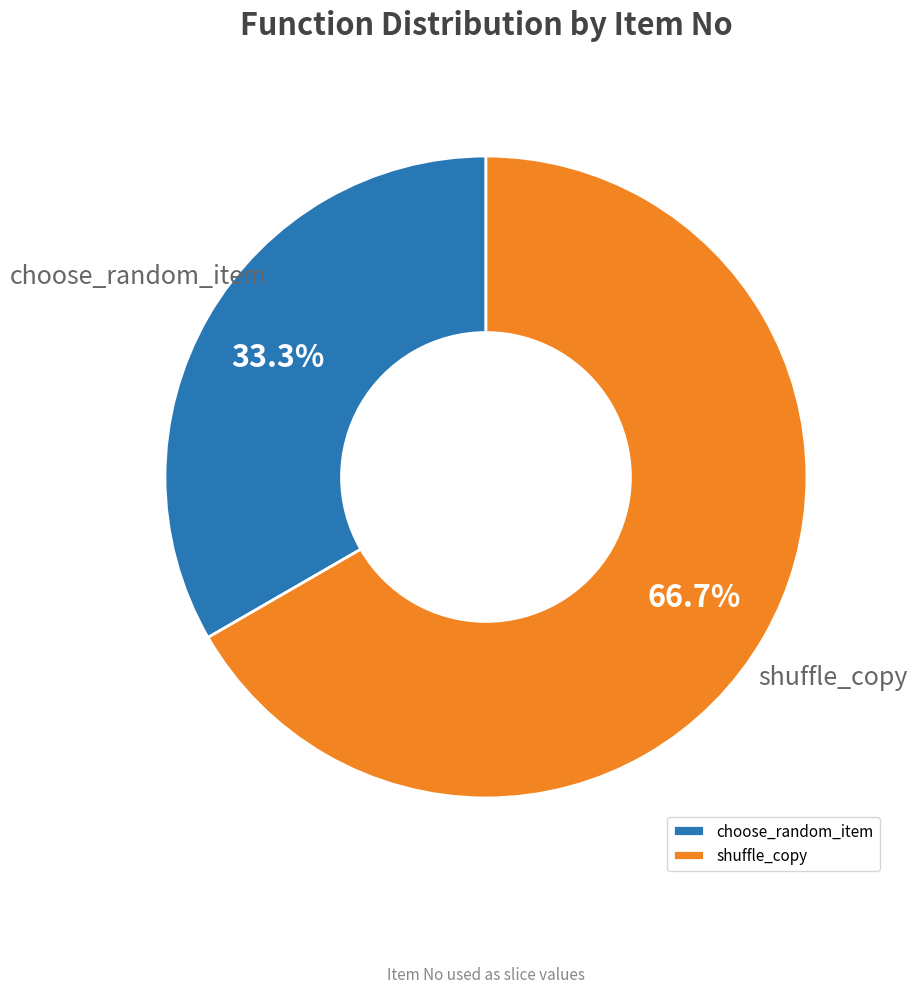

Is it true that choose_random_item is 28% of the pie?

False